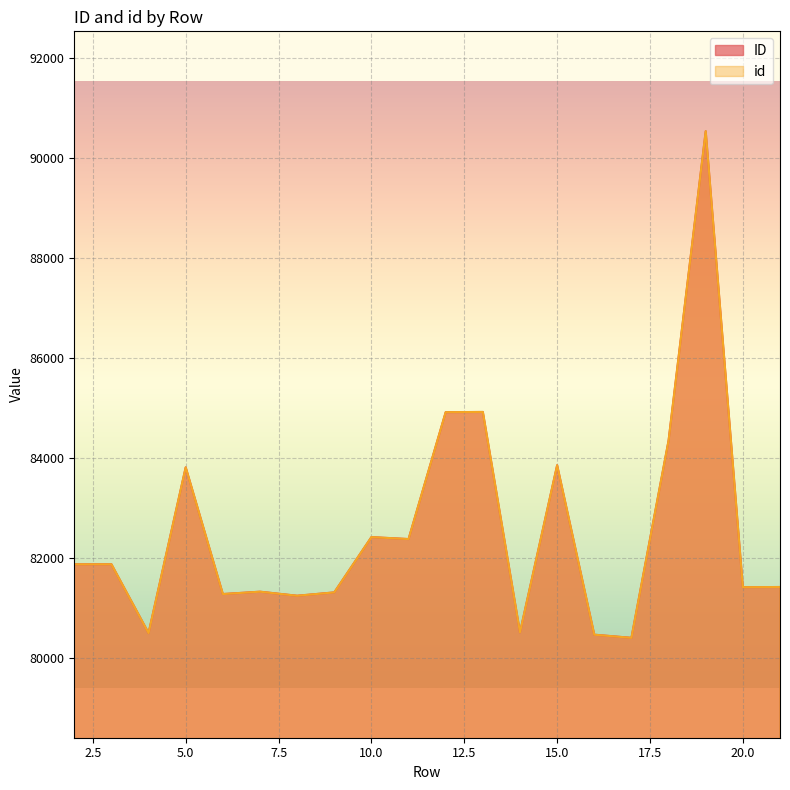

What is the sum of all id values?

1650759